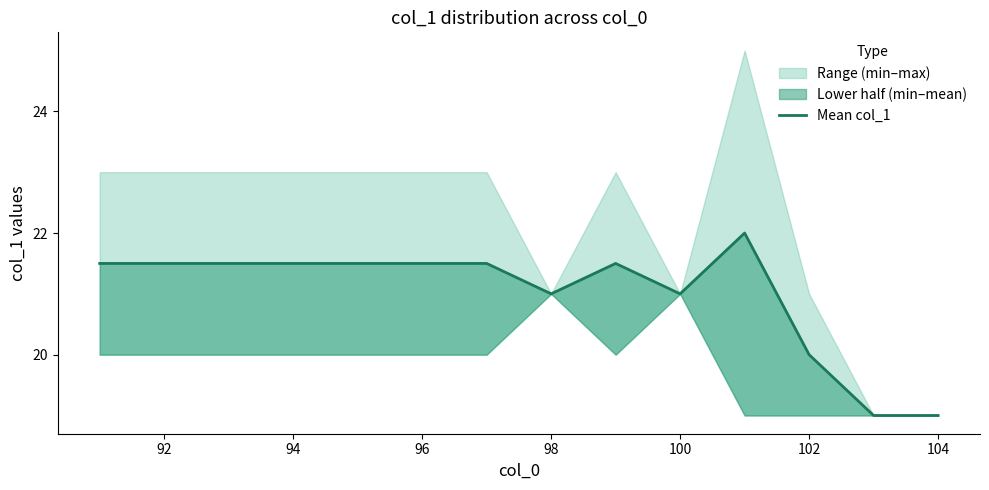

What is the minimum value shown in the chart?

19.0